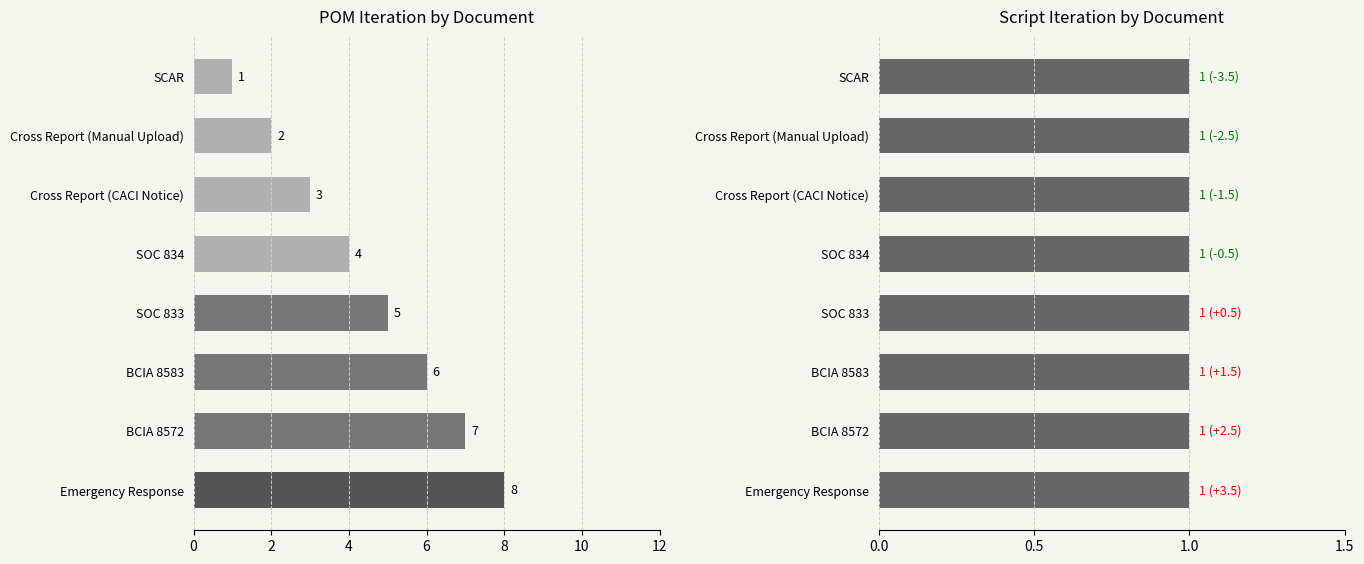

Rank the series by their maximum value, from highest to lowest.

POM_ITERATION, SCRIPT_ITERATION